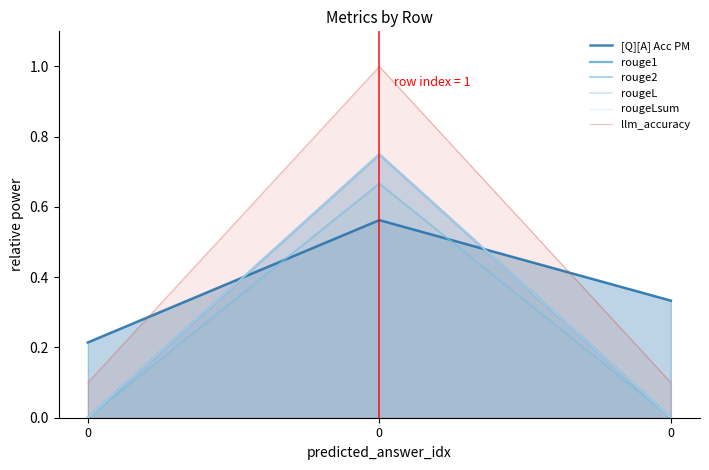

The value of rouge1 at 0 is 1.2. True or false?

False